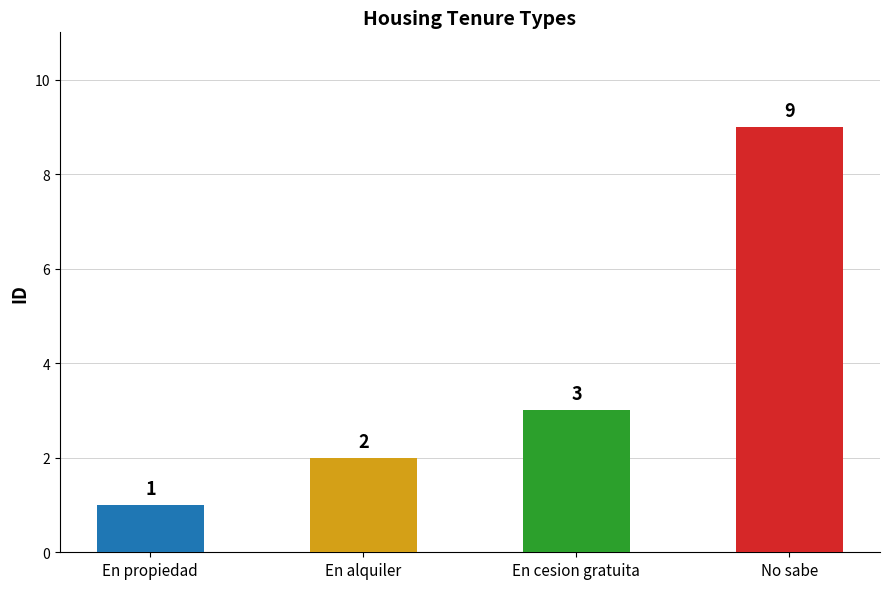

What position from the right is No sabe?

1